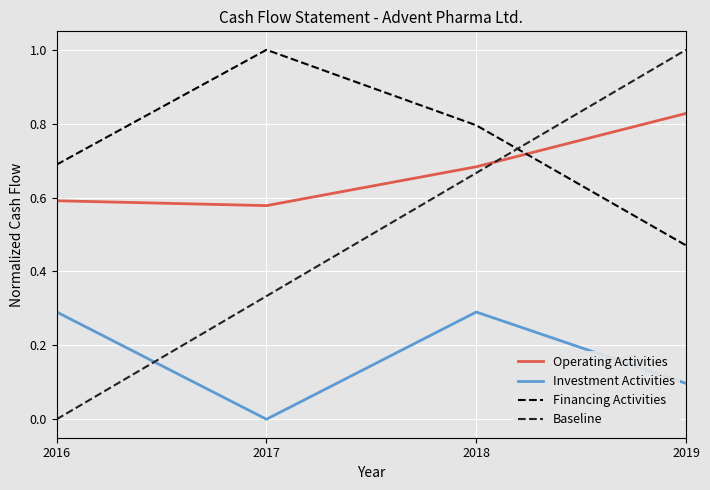

Which category has the lowest value in the Financing Activities series?

2019